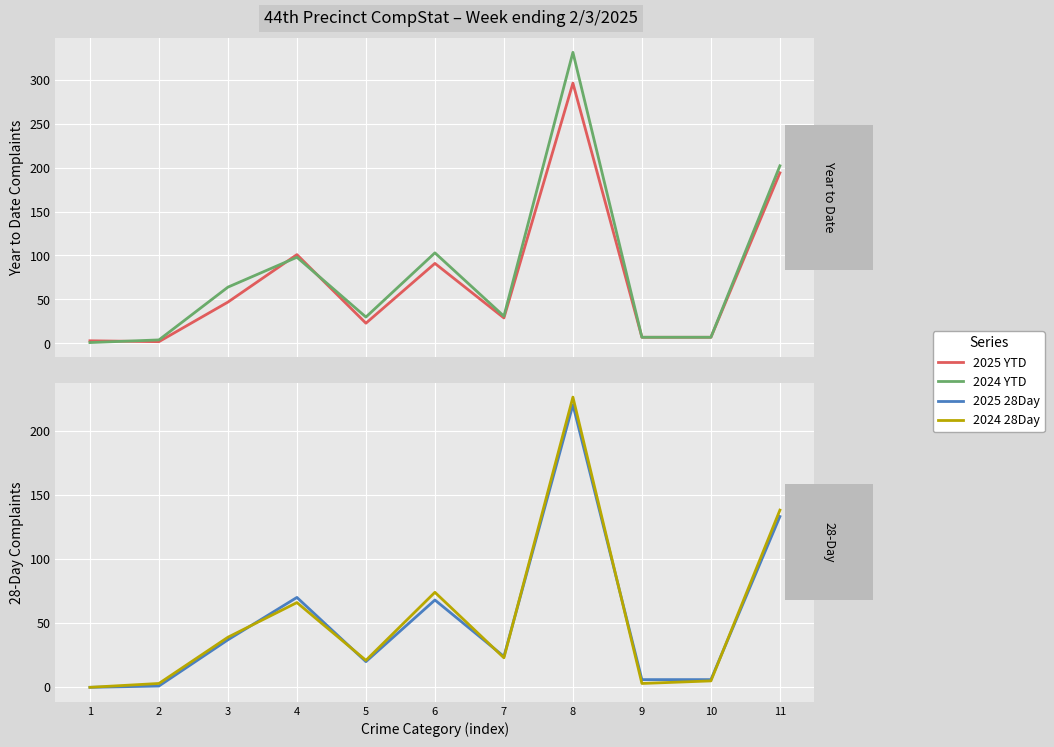

What is the spread (max minus min) of values at 3?

27